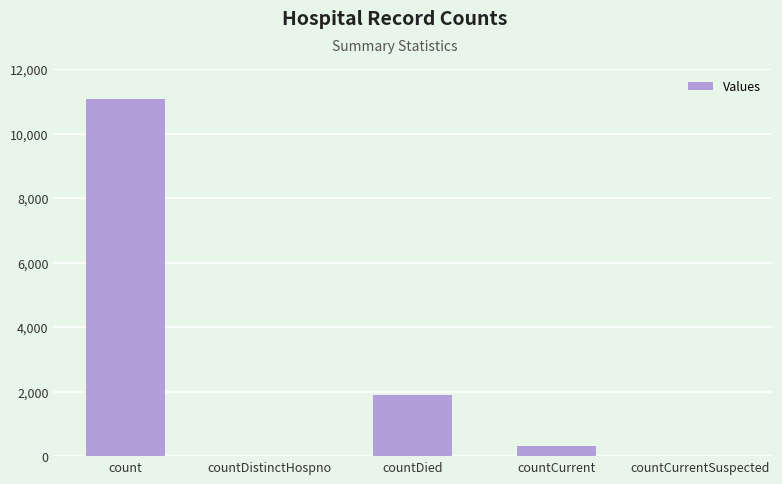

Reading right to left, transcribe all the data shown in this chart.

countCurrentSuspected=0	countCurrent=327	countDied=1897	countDistinctHospno=0	count=11059